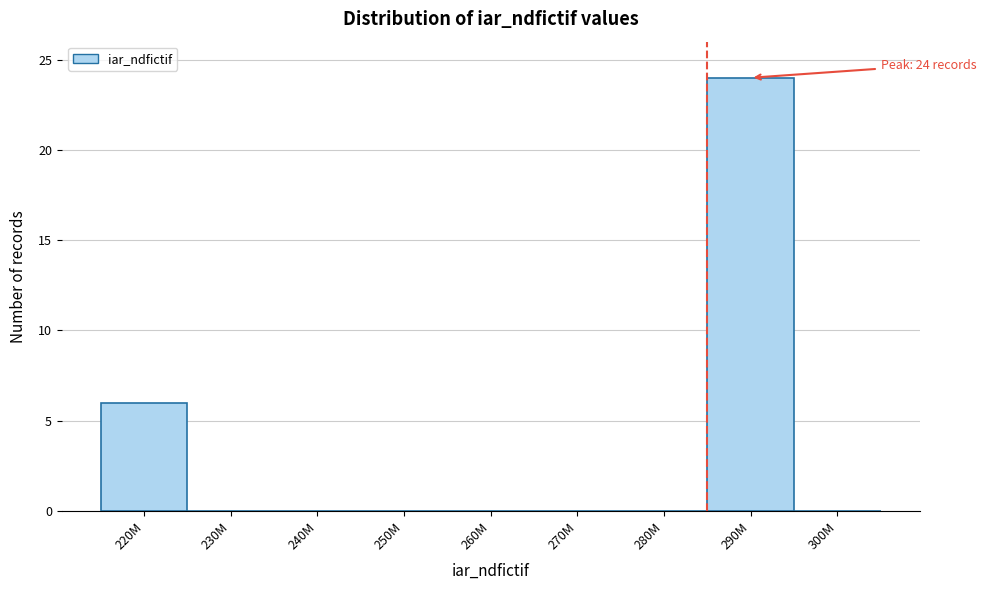

Reading right to left, transcribe all the data shown in this chart.

300M=0	290M=24	280M=0	270M=0	260M=0	250M=0	240M=0	230M=0	220M=6